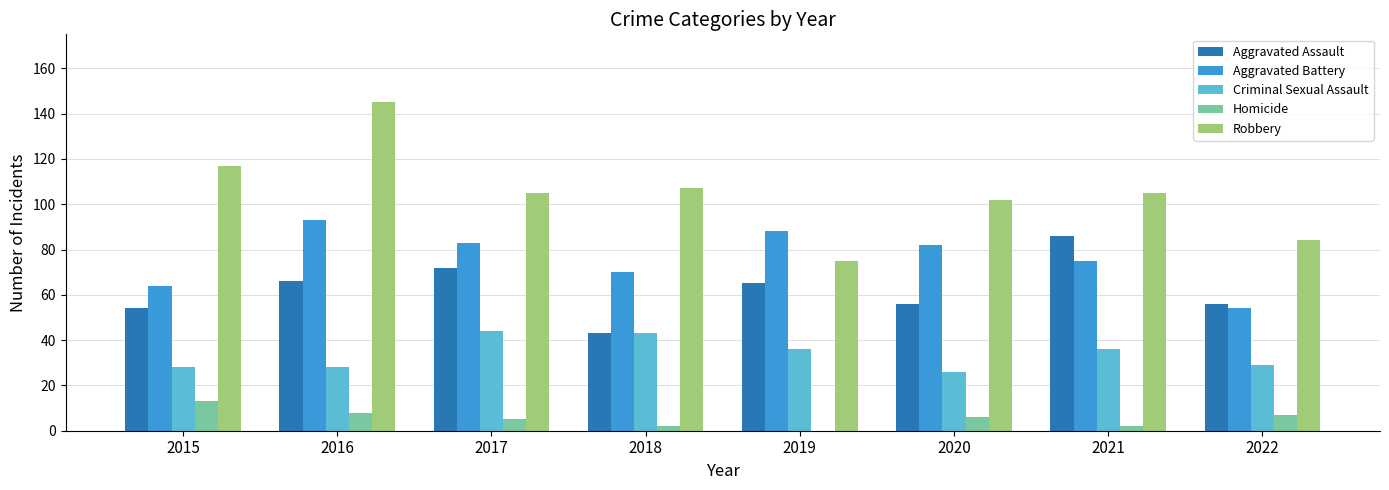

Between 2019 and 2021, which series saw the biggest shift?

Robbery